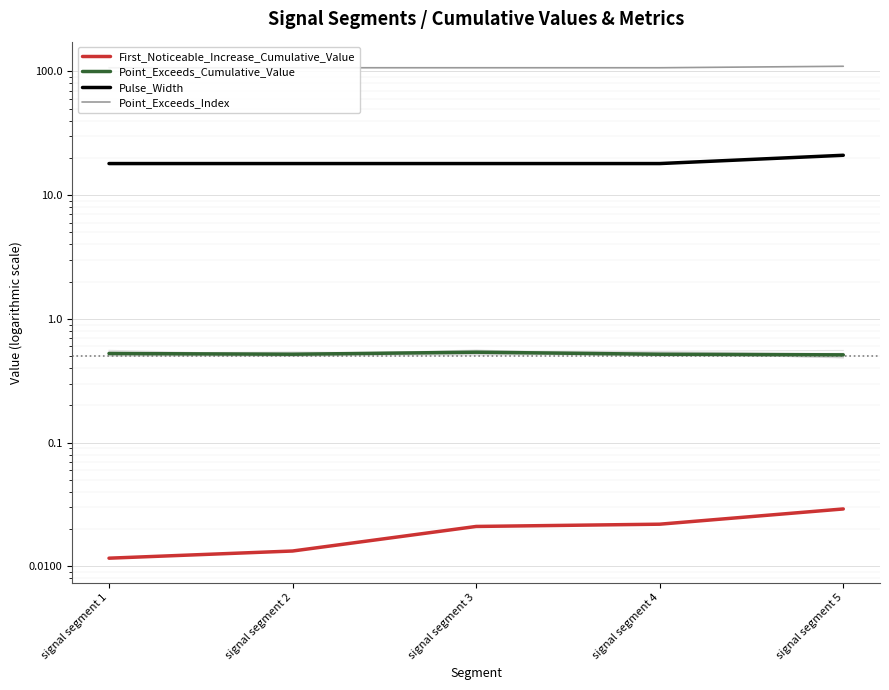

How many lines are shown in the chart?

4